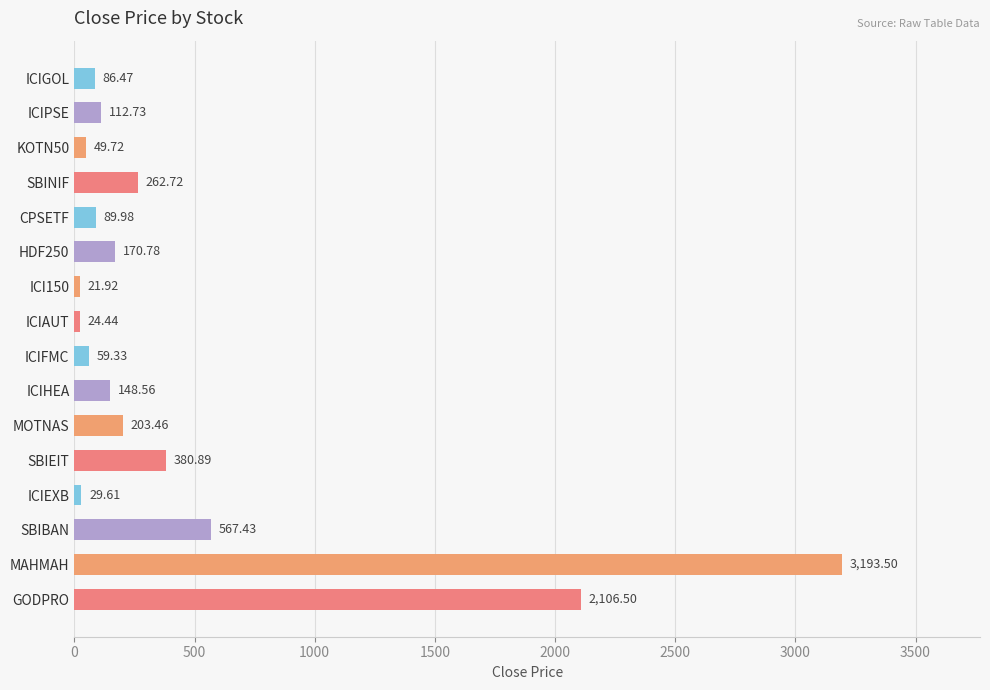

What is the label of the 12th bar from the top?

SBIEIT